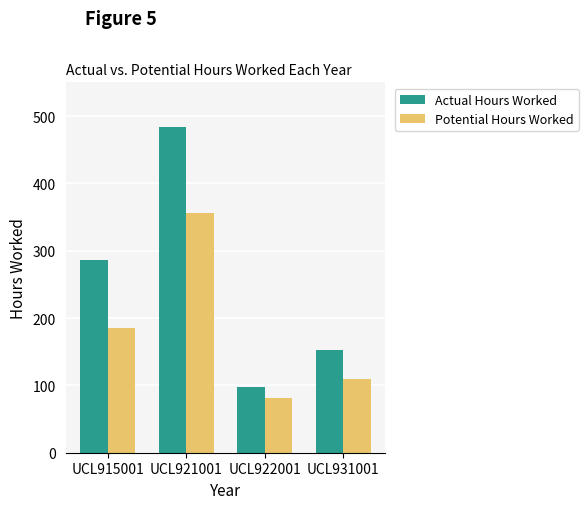

How many bars are there in each group?

2